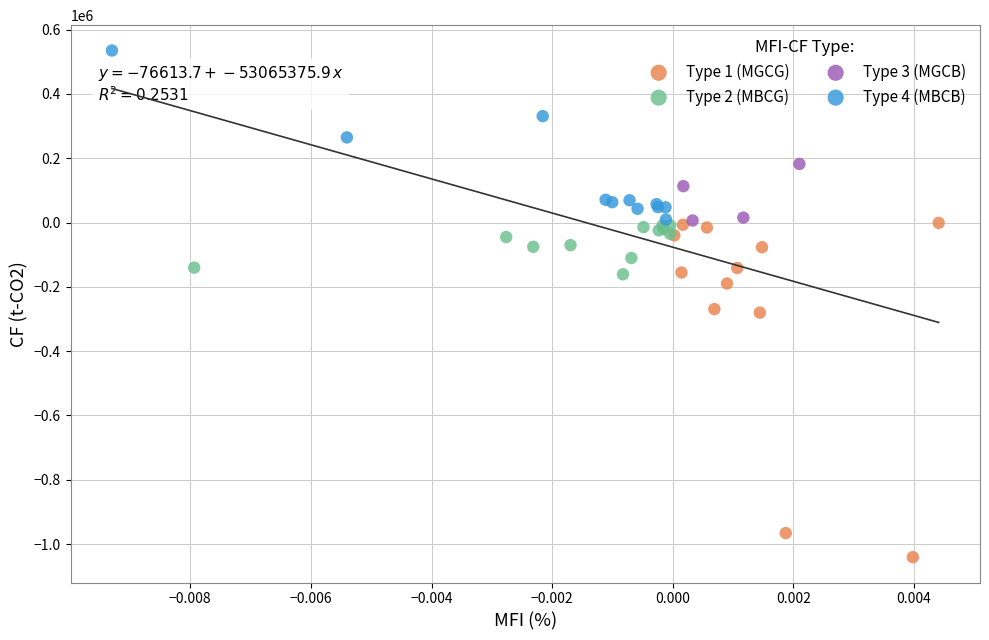

Which series reaches the maximum Y coordinate?

Type 4 (MBCB)